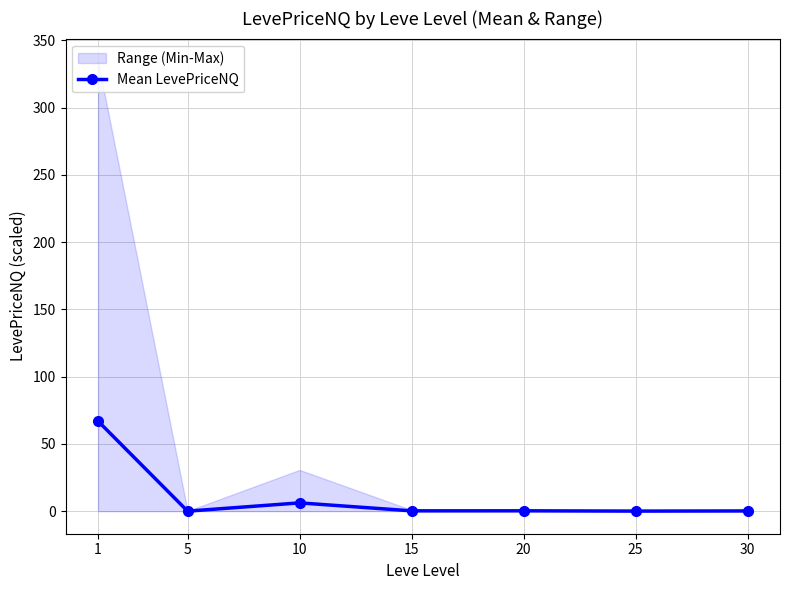

What is the change in value from 20 to 25?

-0.2